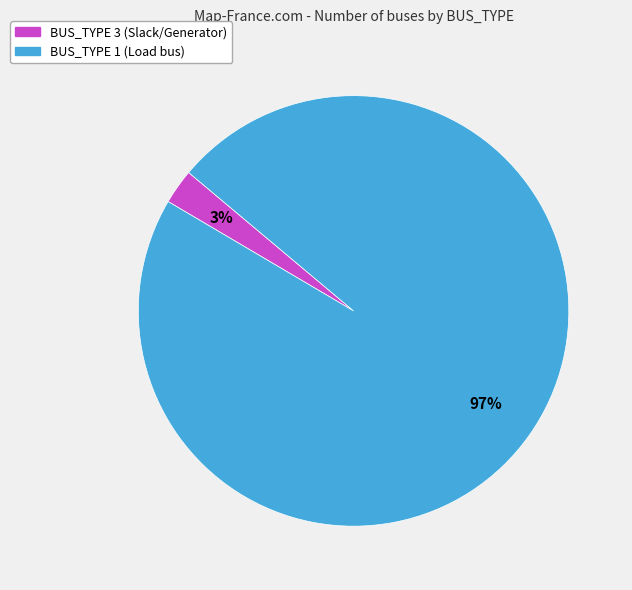

Count the number of slices in the pie.

2